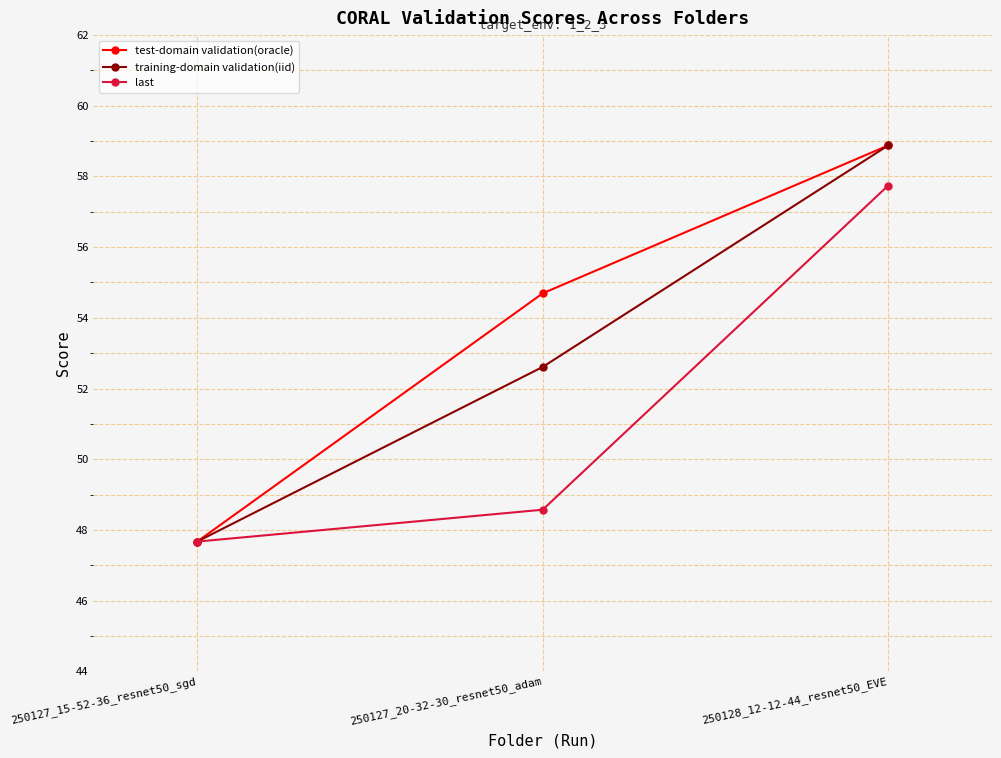

Rank the series by their average value, from lowest to highest.

last, training-domain validation(iid), test-domain validation(oracle)